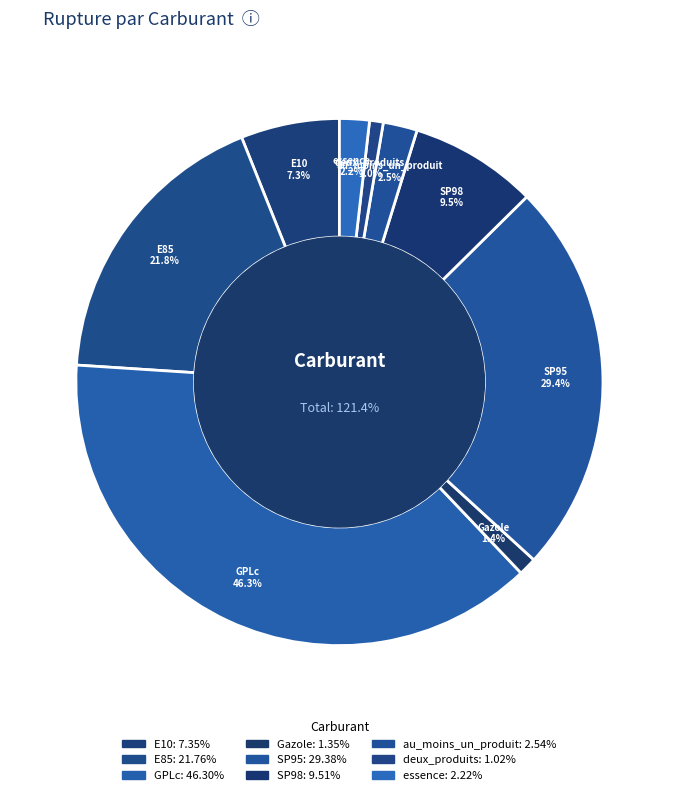

To the nearest percent, what is the difference between the E10 and SP98 slice percentages?

2%